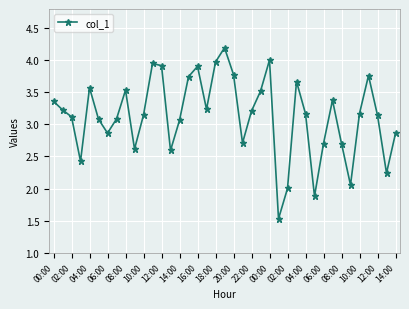

What is the maximum value shown in the chart?

4.2